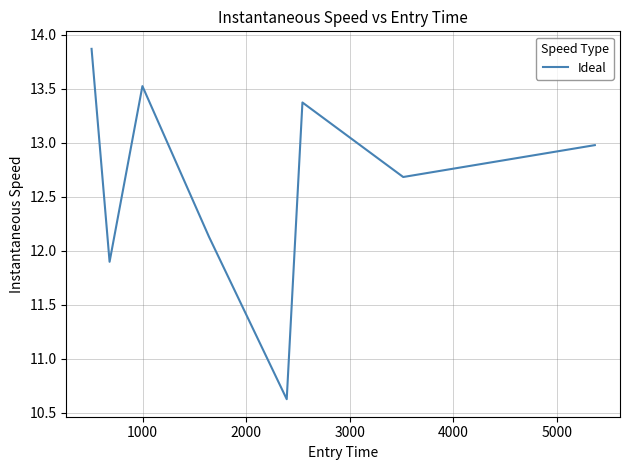

What is the difference between the maximum and minimum values?

3.2